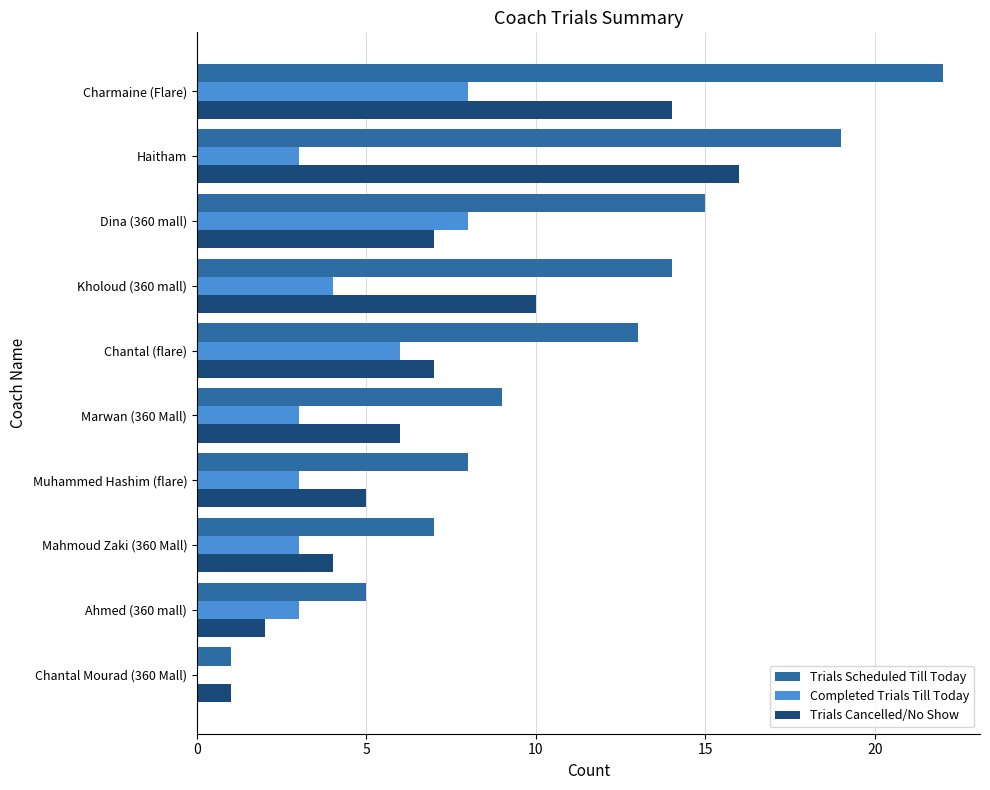

What is the sum of all Trials Cancelled/No Show values?

72